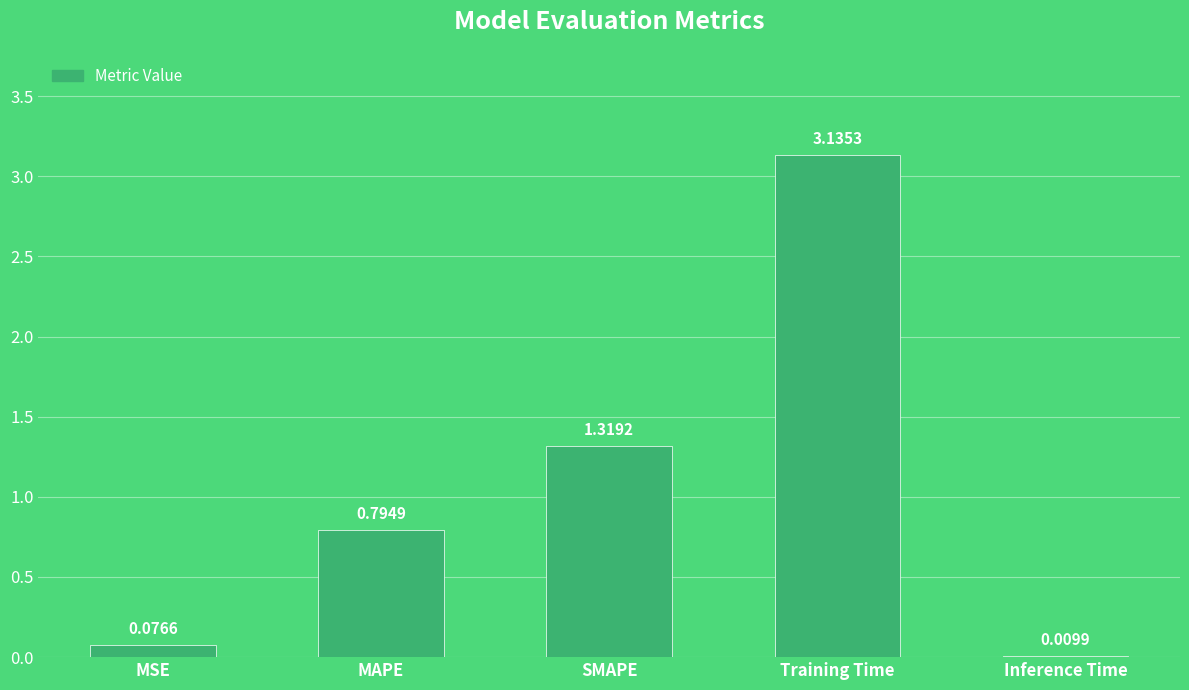

True or false: the data shows 1.5 at Training Time.

False